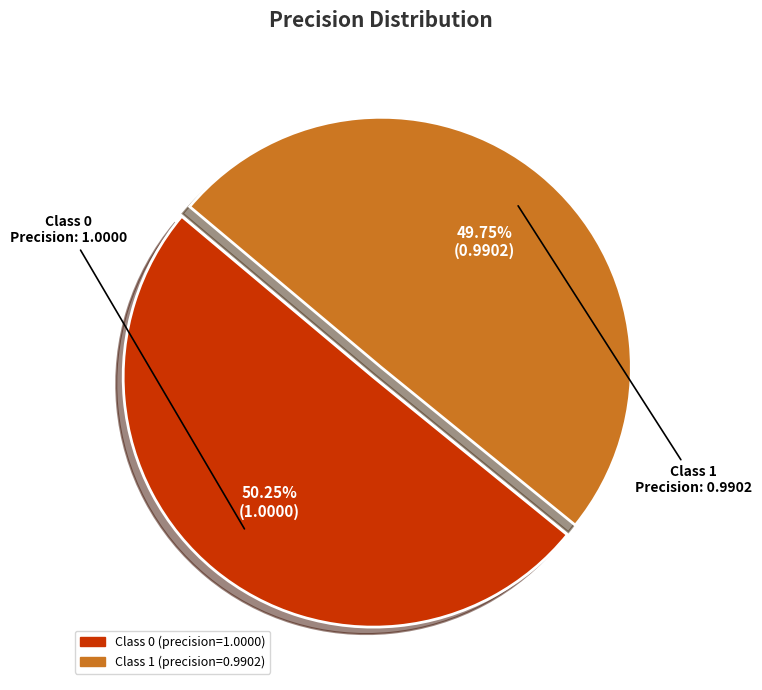

To the nearest percent, what is the average slice percentage?

50%